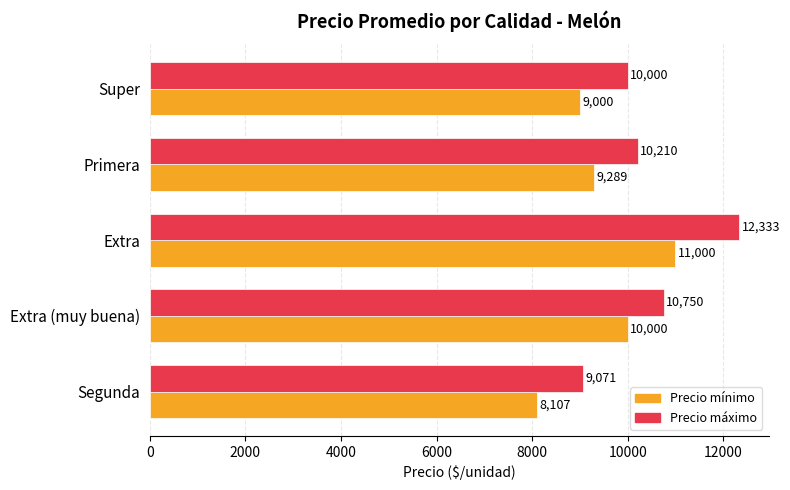

Where is Precio máximo nearest to the value 10702?

Extra (muy buena)